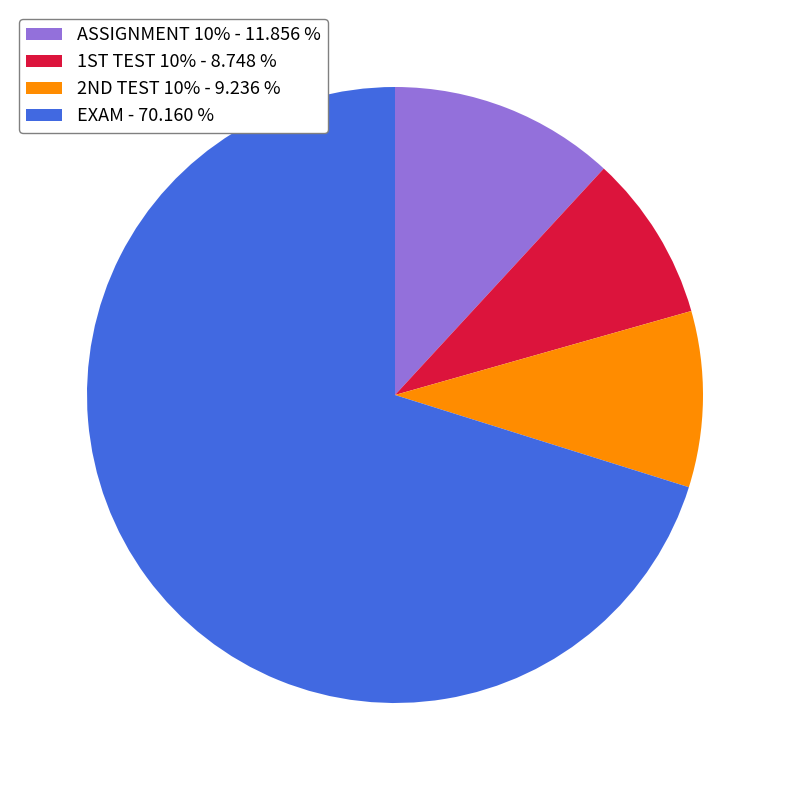

Is there any slice that represents more than half of the pie?

Yes